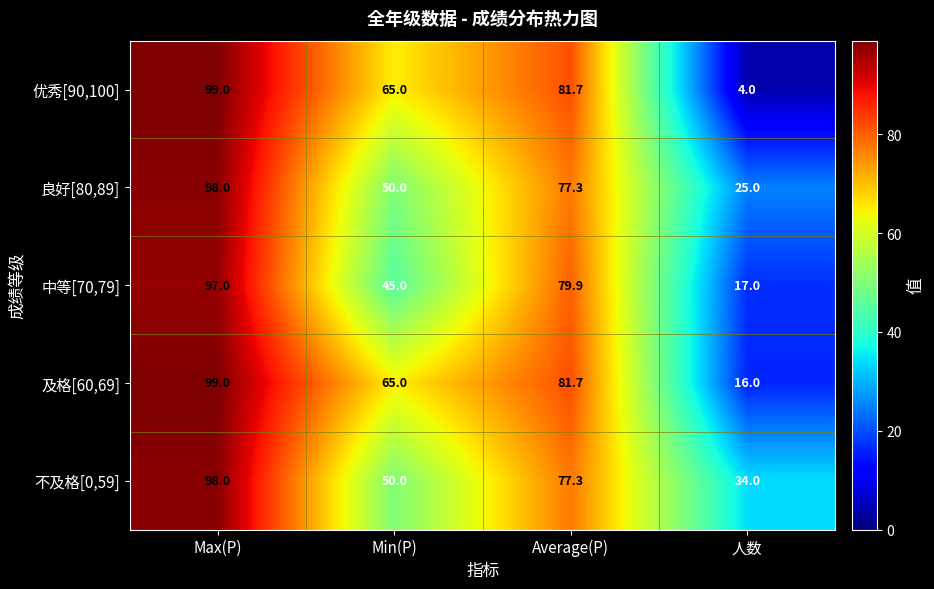

How many categories are shown in the chart?

4